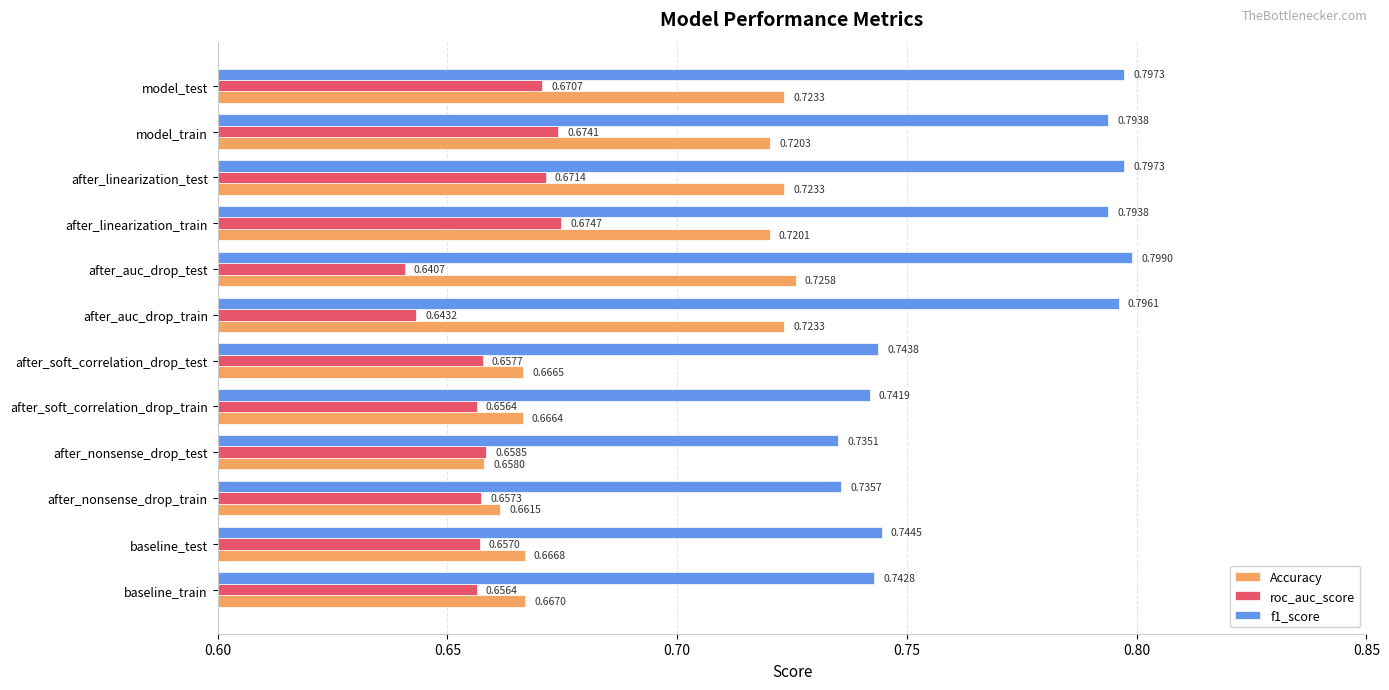

At which category is the sum across all series the highest?

after_linearization_test